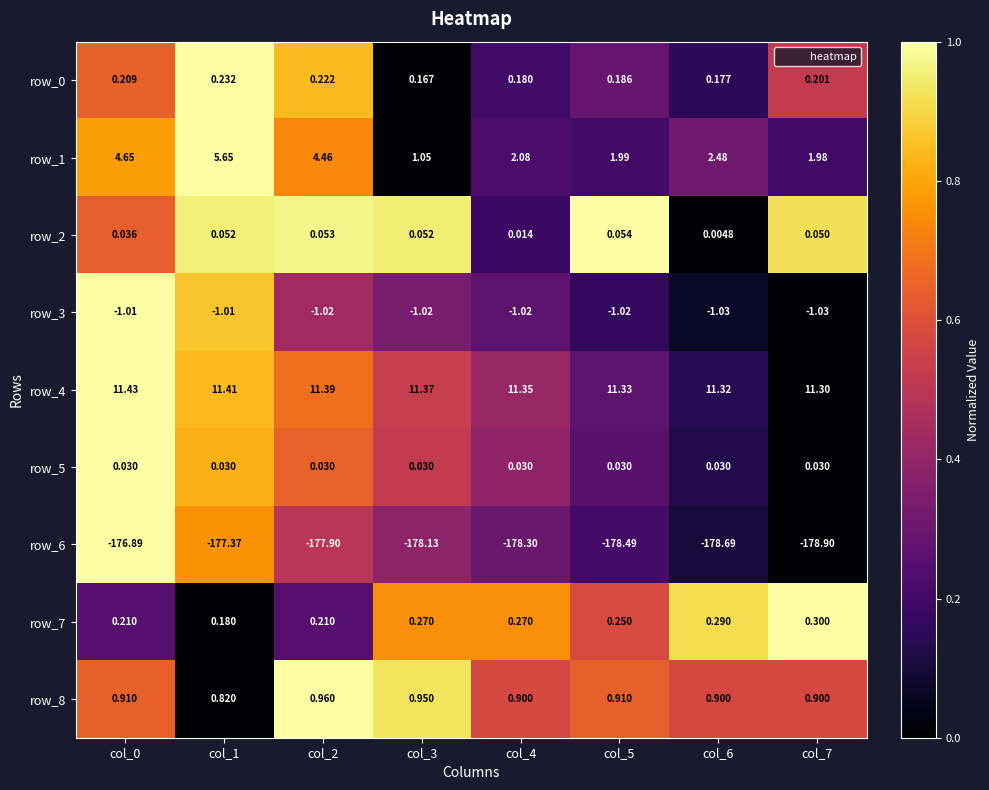

Between col_0 and col_7, which series saw the biggest shift?

row_1